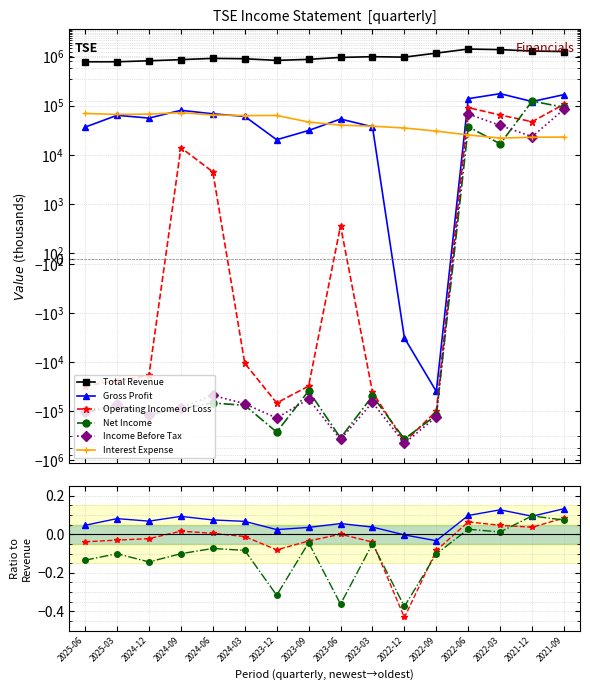

At which label does Interest Expense first exceed 46600?

2025-06